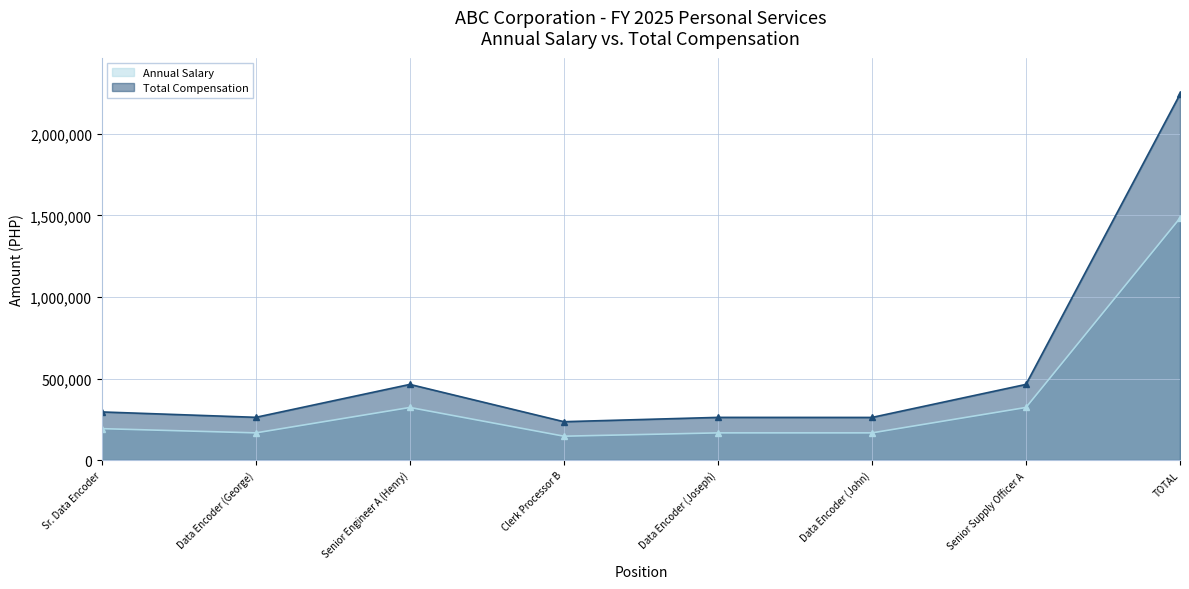

At which category is the sum across all series the highest?

TOTAL